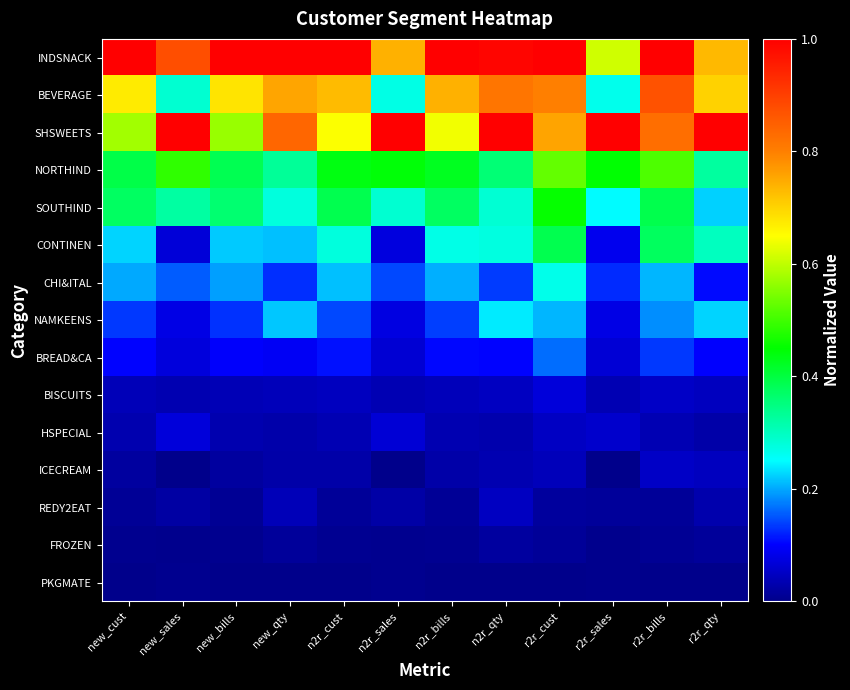

Reading left to right, transcribe all the data shown in this chart.

INDSNACK: new_cust=1.0	new_sales=0.9	new_bills=1.0	new_qty=1.0	n2r_cust=1.0	n2r_sales=0.7	n2r_bills=1.0	n2r_qty=1.0	r2r_cust=1.0	r2r_sales=0.6	r2r_bills=1.0	r2r_qty=0.7
BEVERAGE: new_cust=0.7	new_sales=0.3	new_bills=0.7	new_qty=0.8	n2r_cust=0.7	n2r_sales=0.3	n2r_bills=0.7	n2r_qty=0.8	r2r_cust=0.8	r2r_sales=0.3	r2r_bills=0.9	r2r_qty=0.7
SHSWEETS: new_cust=0.6	new_sales=1.0	new_bills=0.6	new_qty=0.8	n2r_cust=0.6	n2r_sales=1.0	n2r_bills=0.6	n2r_qty=1.0	r2r_cust=0.8	r2r_sales=1.0	r2r_bills=0.8	r2r_qty=1.0
NORTHIND: new_cust=0.4	new_sales=0.5	new_bills=0.4	new_qty=0.3	n2r_cust=0.4	n2r_sales=0.4	n2r_bills=0.4	n2r_qty=0.4	r2r_cust=0.5	r2r_sales=0.4	r2r_bills=0.5	r2r_qty=0.3
SOUTHIND: new_cust=0.4	new_sales=0.3	new_bills=0.4	new_qty=0.3	n2r_cust=0.4	n2r_sales=0.3	n2r_bills=0.4	n2r_qty=0.3	r2r_cust=0.5	r2r_sales=0.2	r2r_bills=0.4	r2r_qty=0.2
CONTINEN: new_cust=0.2	new_sales=0.1	new_bills=0.2	new_qty=0.2	n2r_cust=0.3	n2r_sales=0.1	n2r_bills=0.3	n2r_qty=0.3	r2r_cust=0.4	r2r_sales=0.1	r2r_bills=0.4	r2r_qty=0.3
CHI&ITAL: new_cust=0.2	new_sales=0.2	new_bills=0.2	new_qty=0.1	n2r_cust=0.2	n2r_sales=0.1	n2r_bills=0.2	n2r_qty=0.1	r2r_cust=0.3	r2r_sales=0.1	r2r_bills=0.2	r2r_qty=0.1
NAMKEENS: new_cust=0.1	new_sales=0.1	new_bills=0.1	new_qty=0.2	n2r_cust=0.1	n2r_sales=0.1	n2r_bills=0.1	n2r_qty=0.2	r2r_cust=0.2	r2r_sales=0.1	r2r_bills=0.2	r2r_qty=0.2
BREAD&CA: new_cust=0.1	new_sales=0.1	new_bills=0.1	new_qty=0.1	n2r_cust=0.1	n2r_sales=0.1	n2r_bills=0.1	n2r_qty=0.1	r2r_cust=0.2	r2r_sales=0.1	r2r_bills=0.1	r2r_qty=0.1
BISCUITS: new_cust=0.0	new_sales=0.0	new_bills=0.0	new_qty=0.0	n2r_cust=0.0	n2r_sales=0.0	n2r_bills=0.0	n2r_qty=0.0	r2r_cust=0.1	r2r_sales=0.0	r2r_bills=0.1	r2r_qty=0.0
HSPECIAL: new_cust=0.0	new_sales=0.1	new_bills=0.0	new_qty=0.0	n2r_cust=0.0	n2r_sales=0.1	n2r_bills=0.0	n2r_qty=0.0	r2r_cust=0.0	r2r_sales=0.1	r2r_bills=0.0	r2r_qty=0.0
ICECREAM: new_cust=0.0	new_sales=0.0	new_bills=0.0	new_qty=0.0	n2r_cust=0.0	n2r_sales=0.0	n2r_bills=0.0	n2r_qty=0.0	r2r_cust=0.0	r2r_sales=0.0	r2r_bills=0.1	r2r_qty=0.0
REDY2EAT: new_cust=0.0	new_sales=0.0	new_bills=0.0	new_qty=0.0	n2r_cust=0.0	n2r_sales=0.0	n2r_bills=0.0	n2r_qty=0.0	r2r_cust=0.0	r2r_sales=0.0	r2r_bills=0.0	r2r_qty=0.0
FROZEN: new_cust=0.0	new_sales=0.0	new_bills=0.0	new_qty=0.0	n2r_cust=0.0	n2r_sales=0.0	n2r_bills=0.0	n2r_qty=0.0	r2r_cust=0.0	r2r_sales=0.0	r2r_bills=0.0	r2r_qty=0.0
PKGMATE: new_cust=0.0	new_sales=0.0	new_bills=0.0	new_qty=0.0	n2r_cust=0.0	n2r_sales=0.0	n2r_bills=0.0	n2r_qty=0.0	r2r_cust=0.0	r2r_sales=0.0	r2r_bills=0.0	r2r_qty=0.0